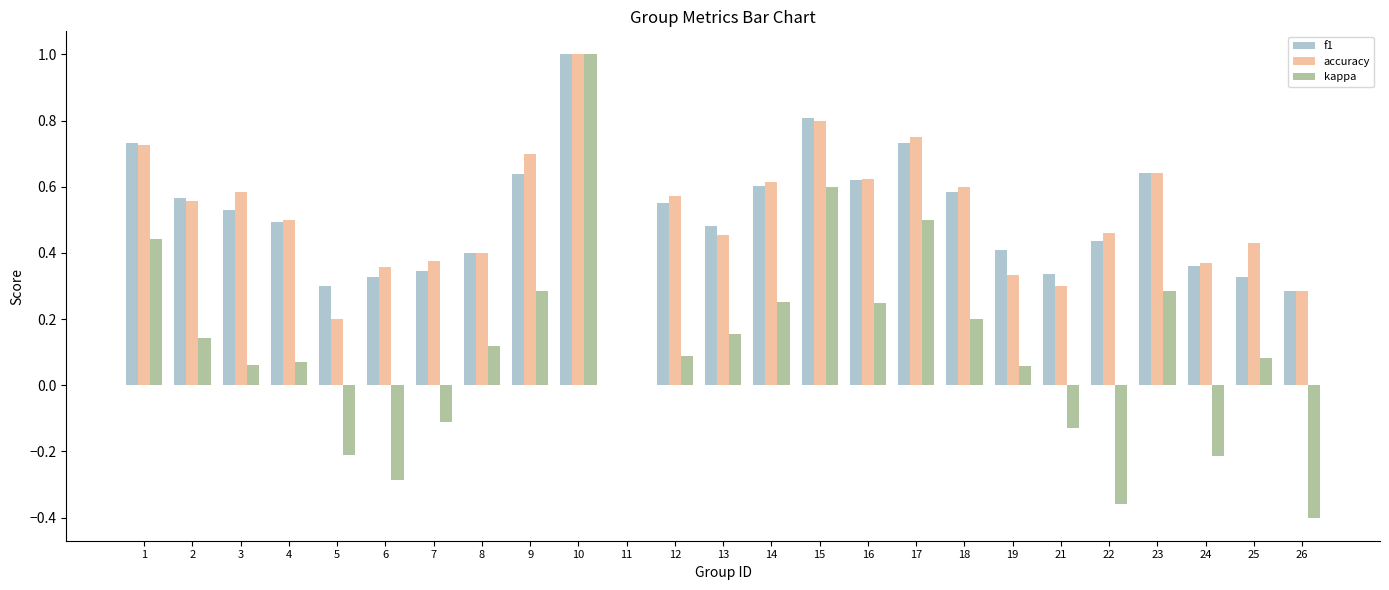

Is the value of f1 at 1 greater than the value of kappa at 25?

Yes